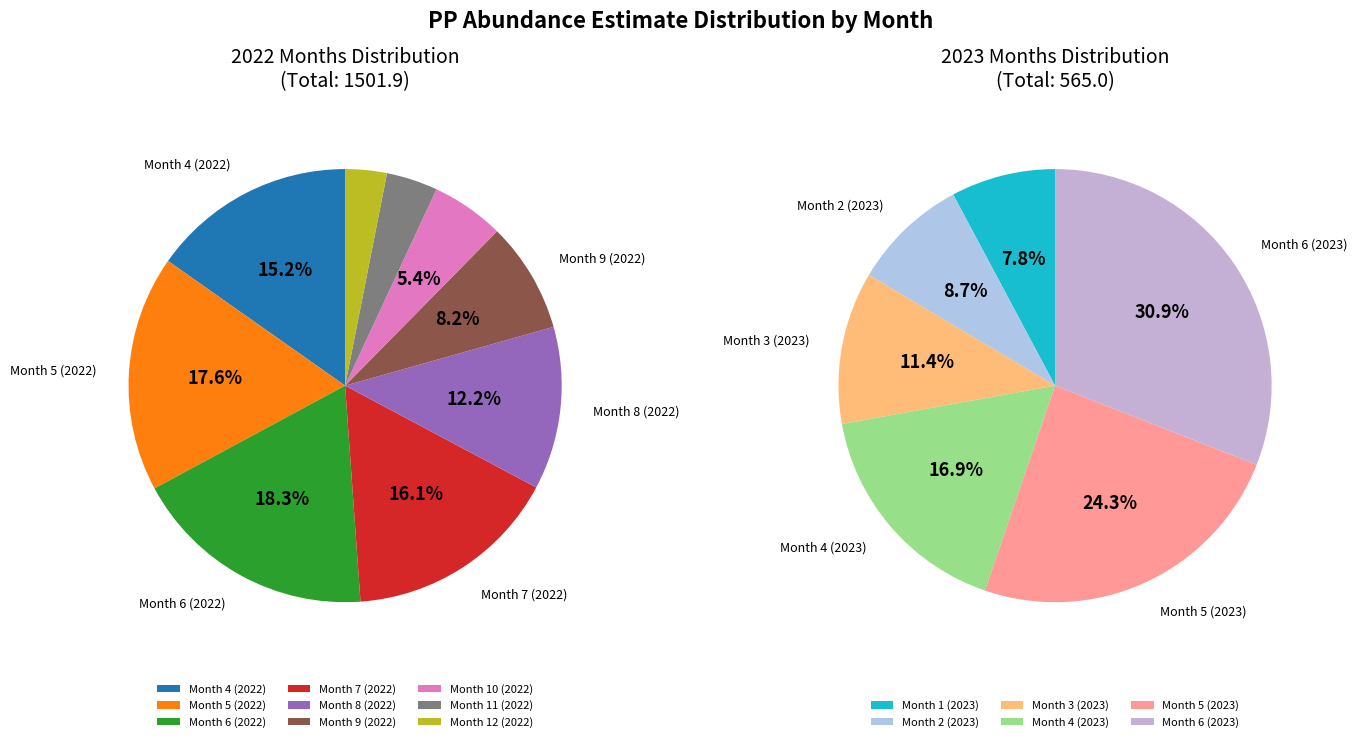

Count the number of slices in the pie.

15